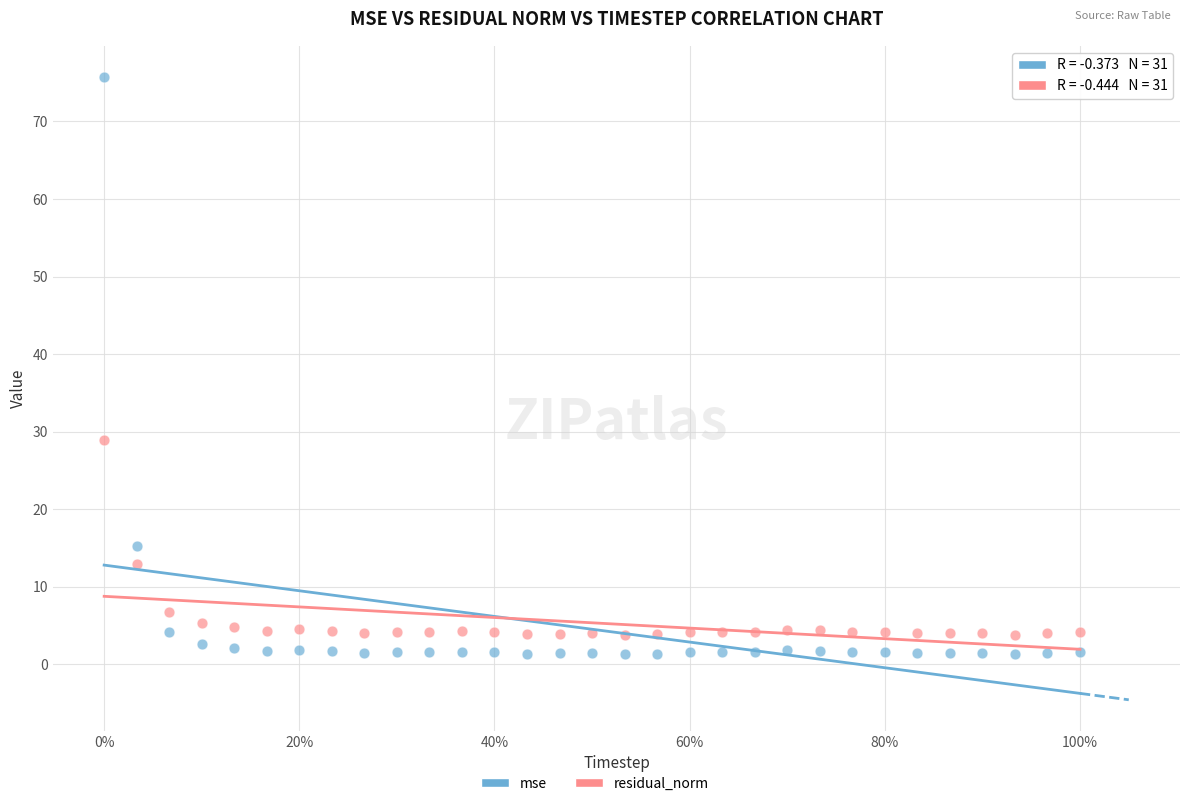

Which series contains the lowest Y value?

mse